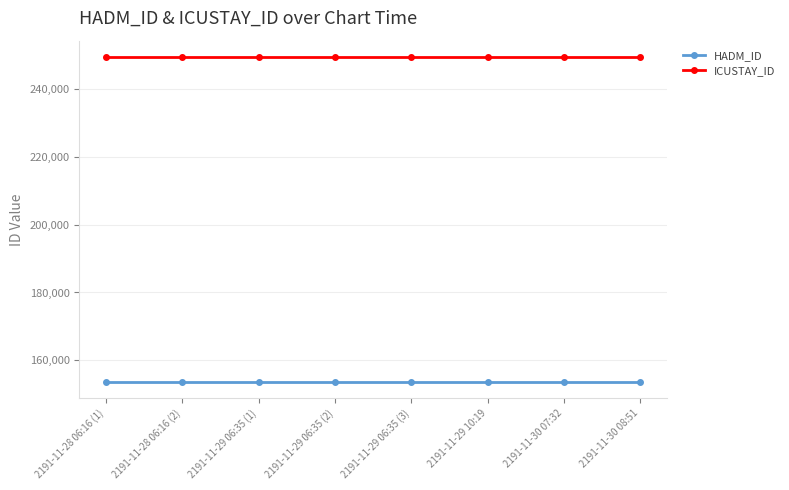

Is it true that HADM_ID equals 53034 at 2191-11-29 06:35 (1)?

False